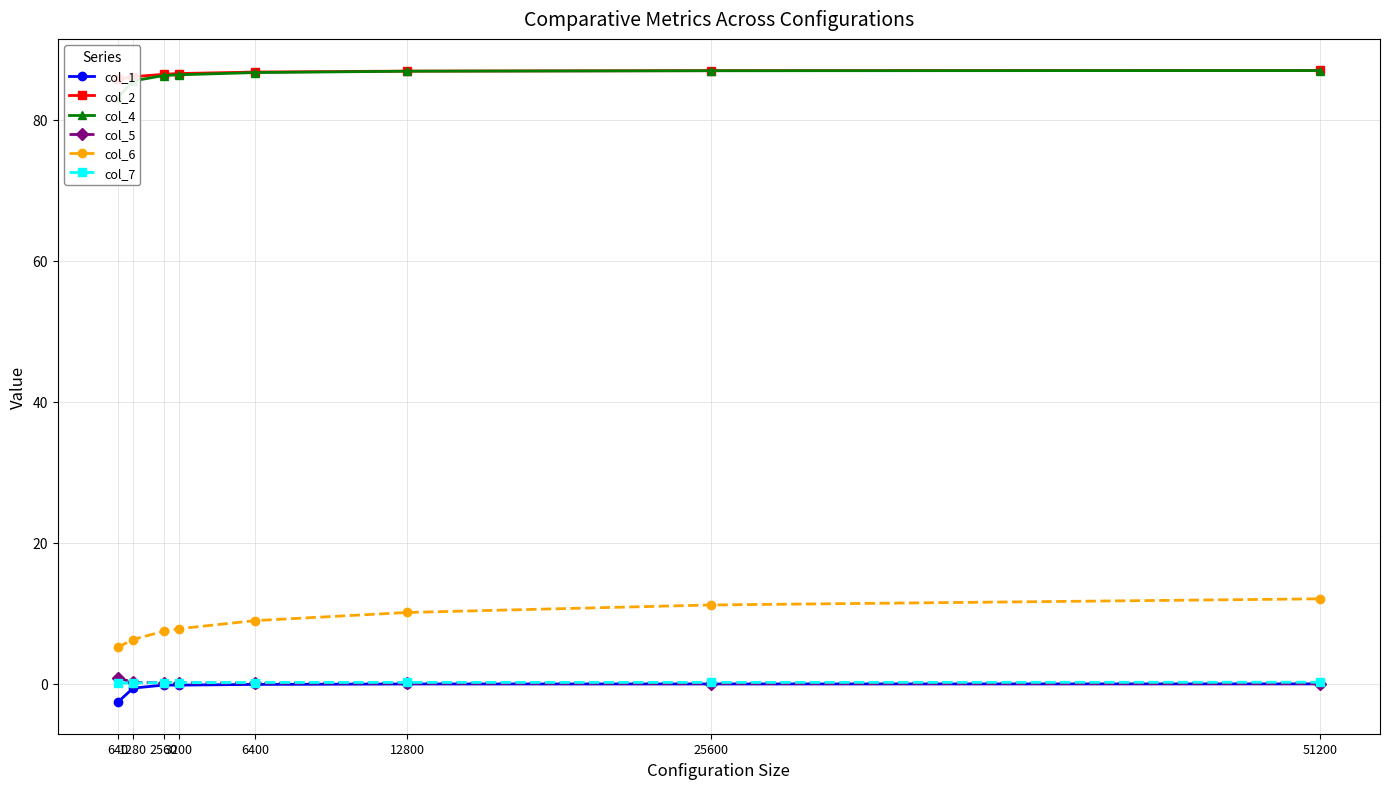

At which category is the sum across all series the highest?

51200